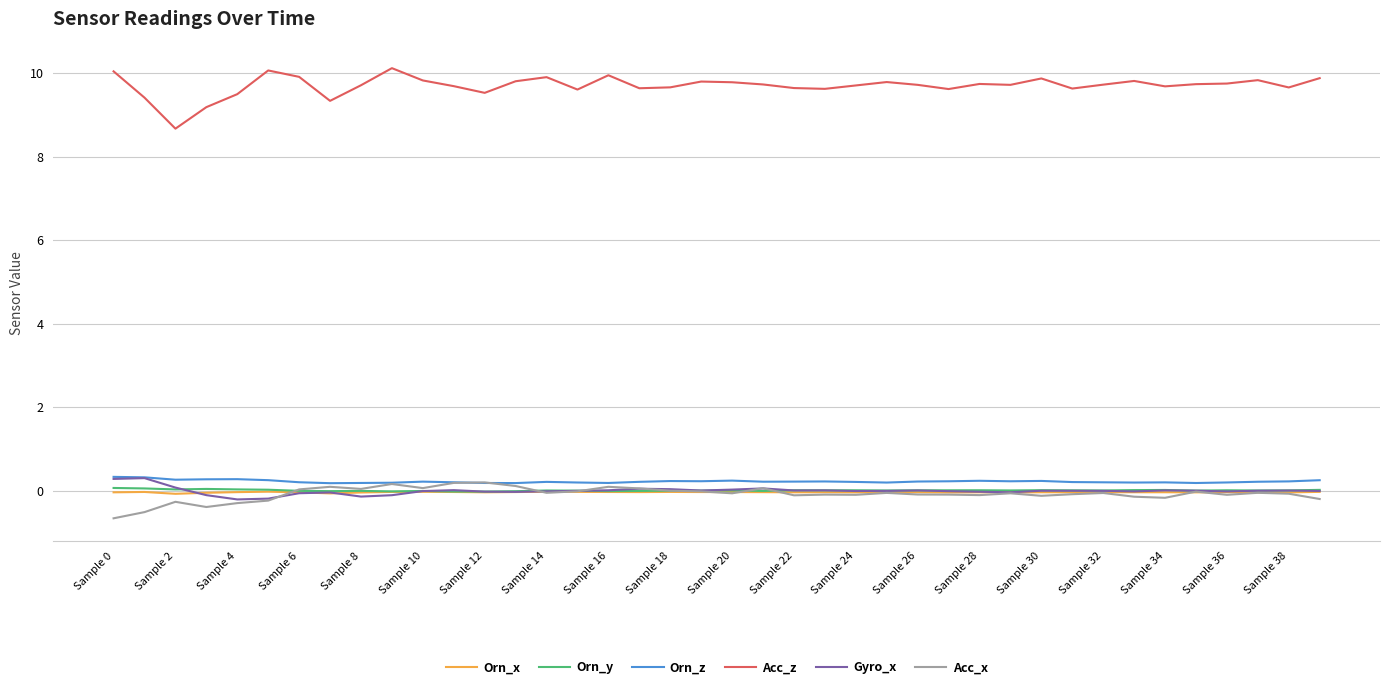

What is the greatest value displayed?

10.1